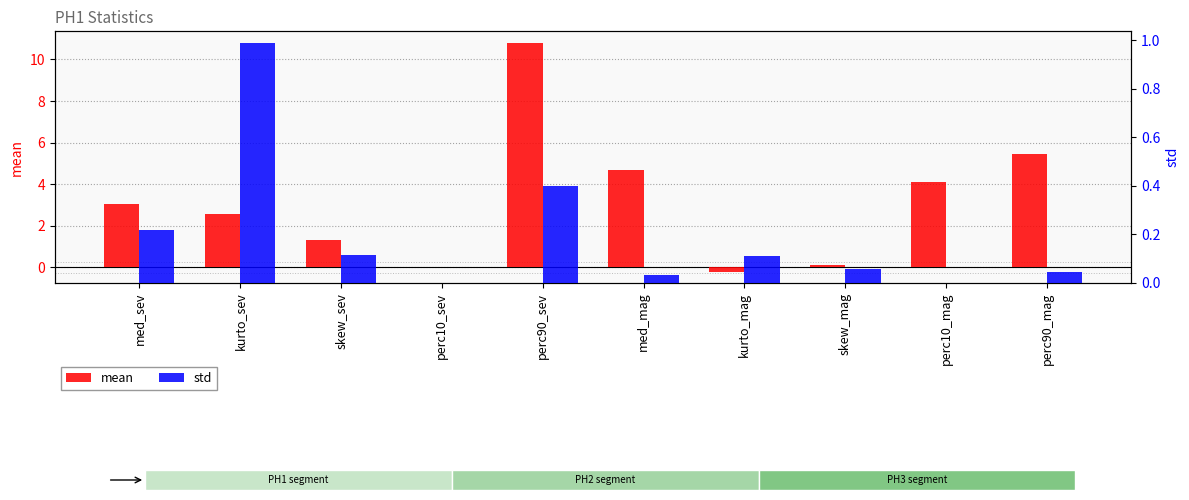

The value of mean at perc10_mag is 7.3. True or false?

False